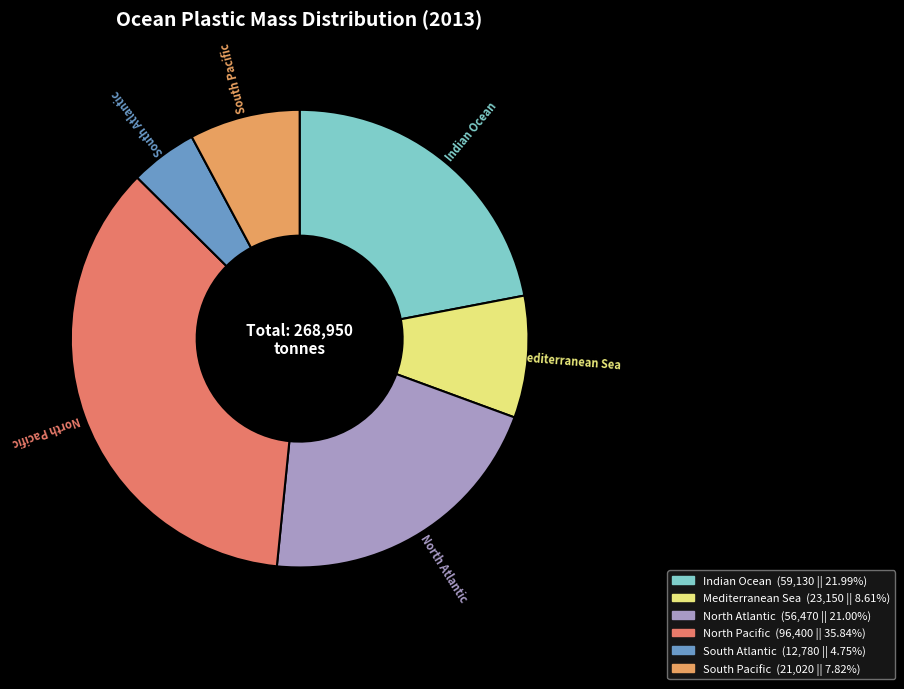

Does Indian Ocean represent more than half of the total?

No